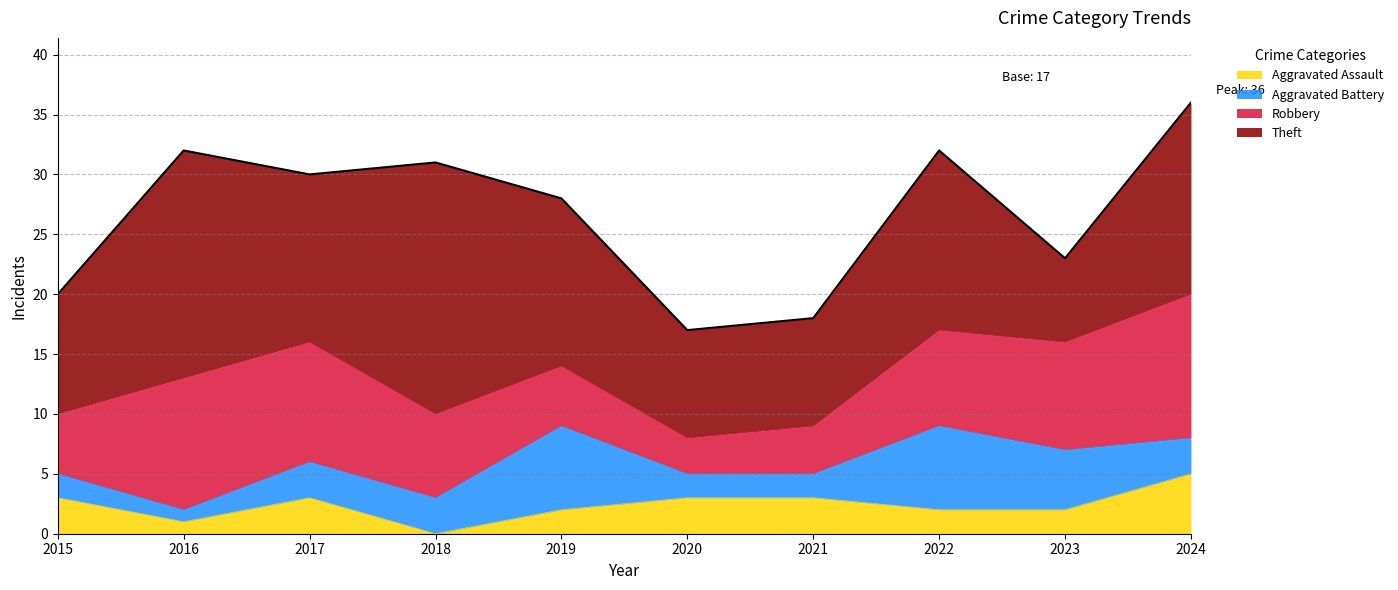

What is the total value across all series at 2015?

20